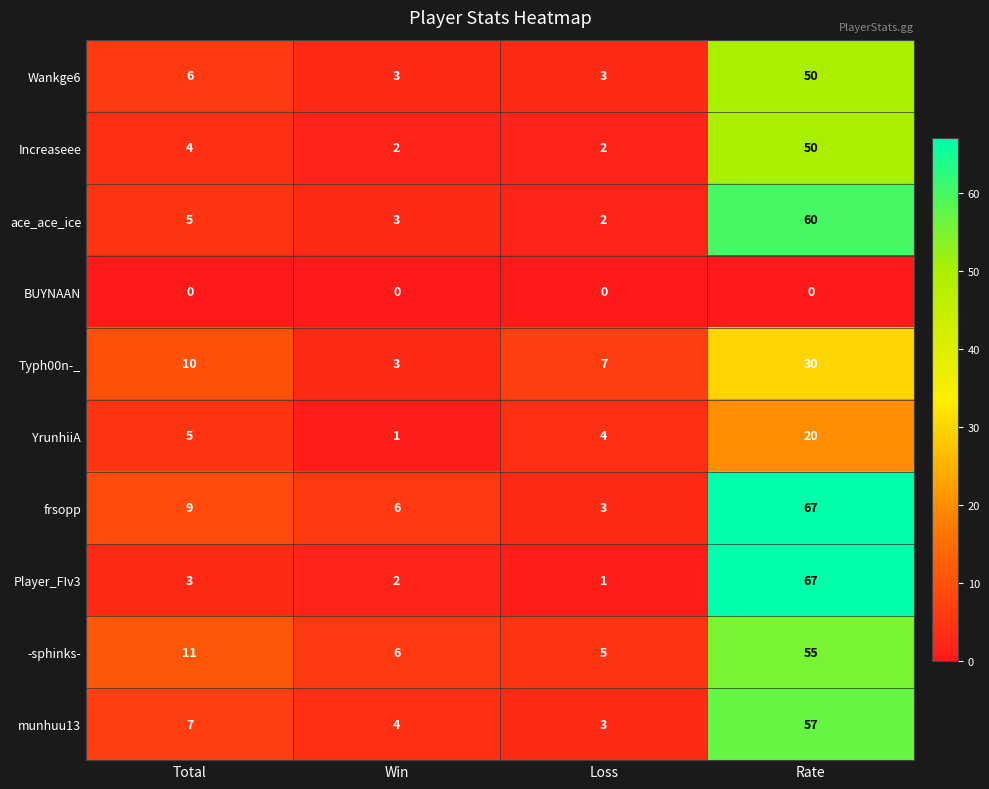

What value does the frsopp series have at Rate, to the nearest 5?

65